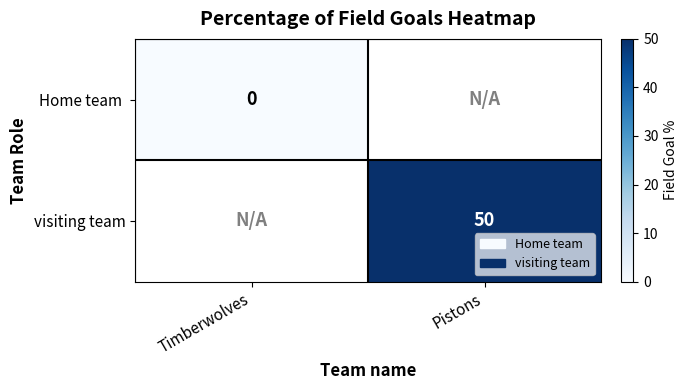

The visiting team series shows 87 at Pistons. True or false?

False